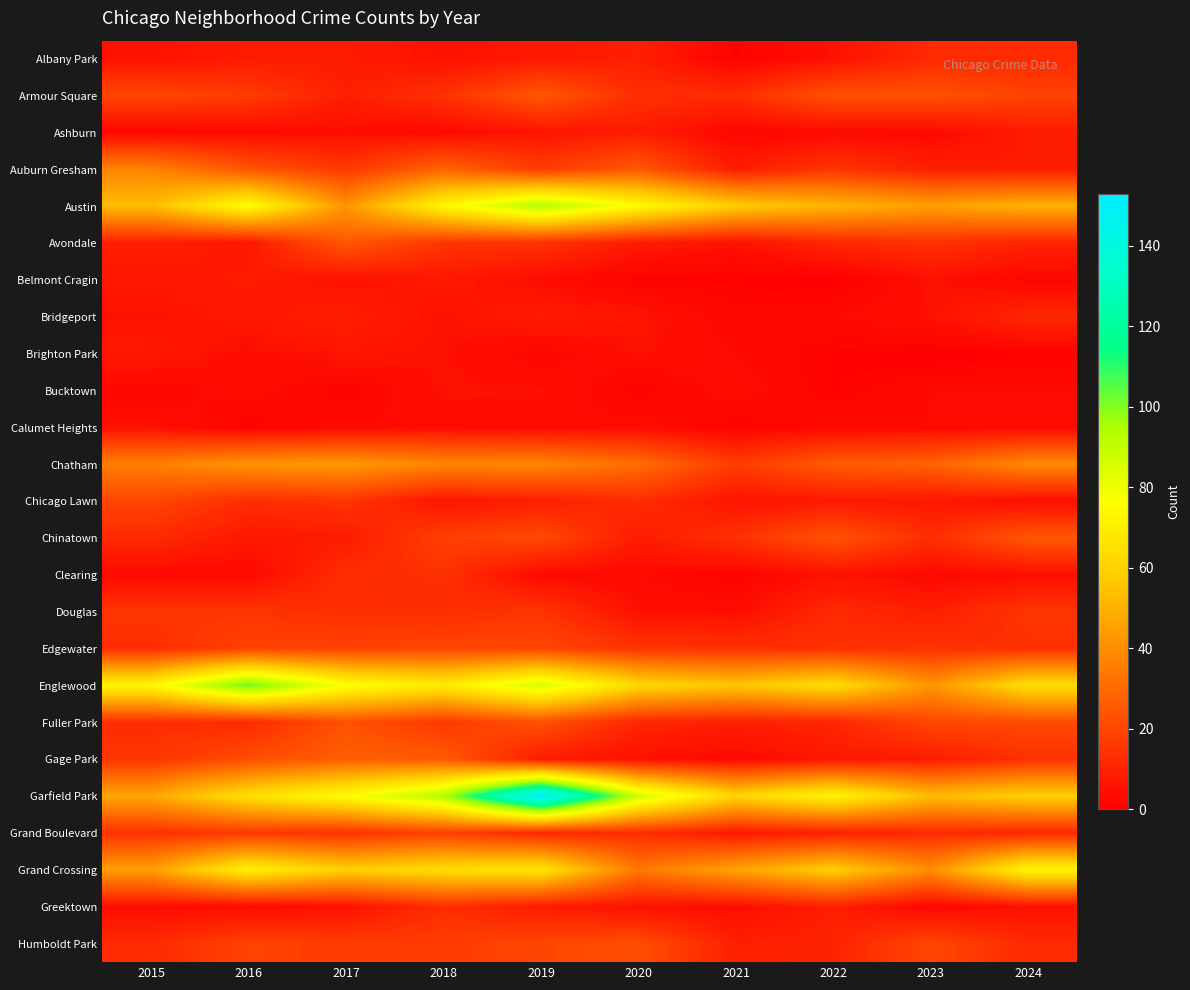

Between 2023 and 2024, which is larger?

2023